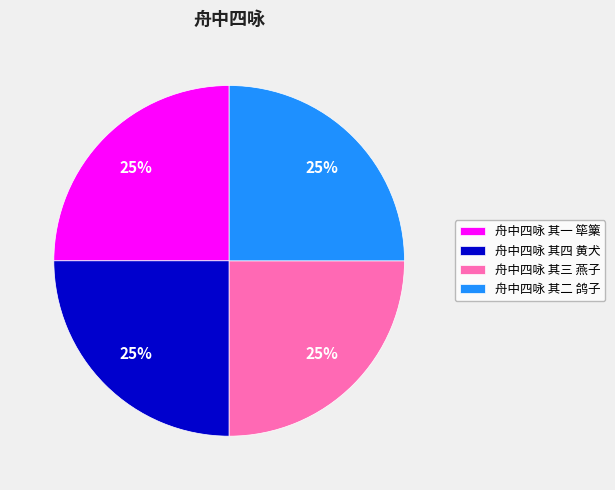

How many segments does this pie chart have?

4